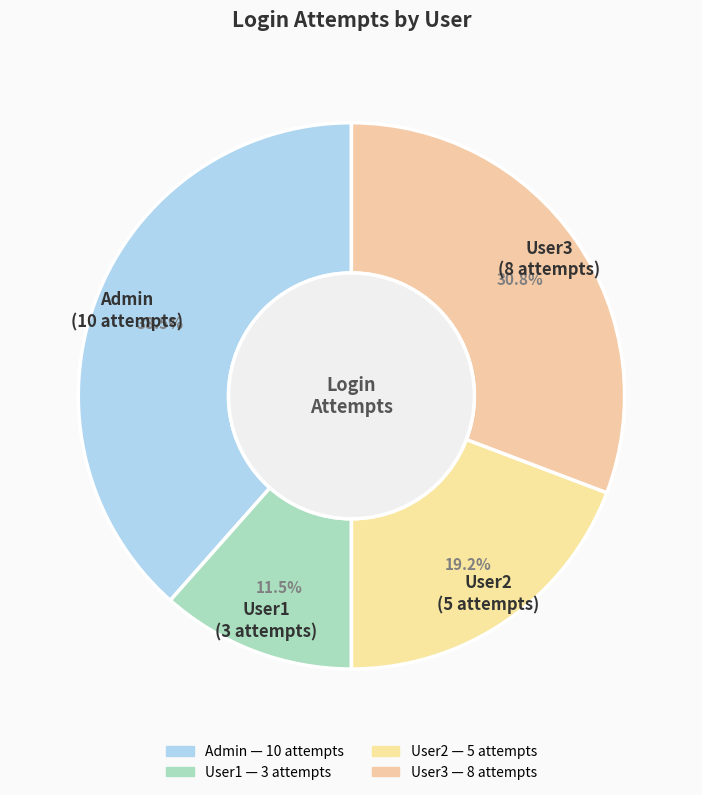

Which has a higher value, User3 or User1?

User3